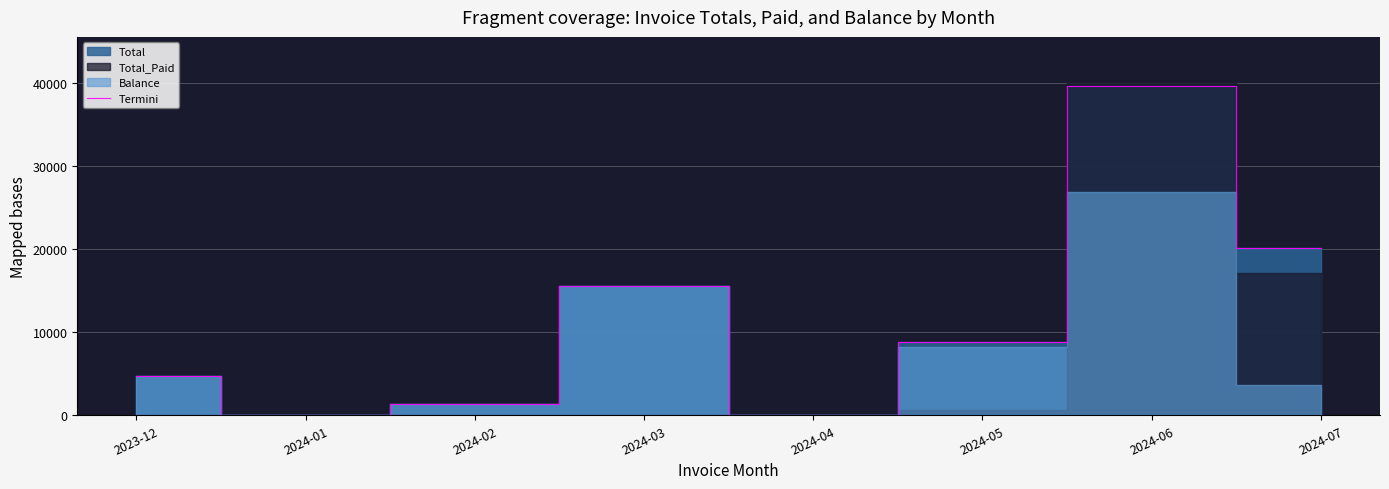

How many values are above zero?

6